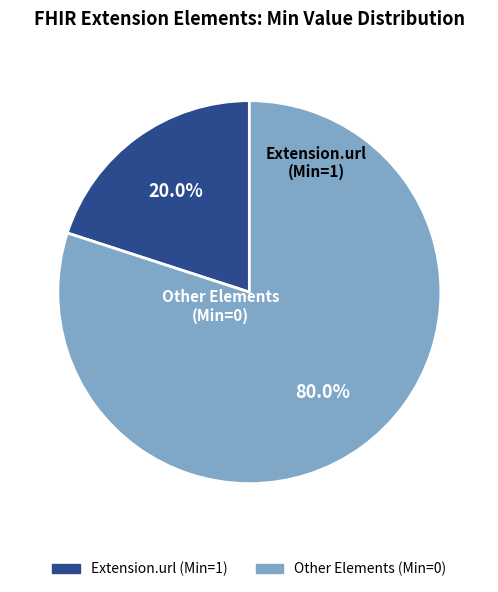

Which category has the biggest portion of the pie?

Other Elements (Min=0)